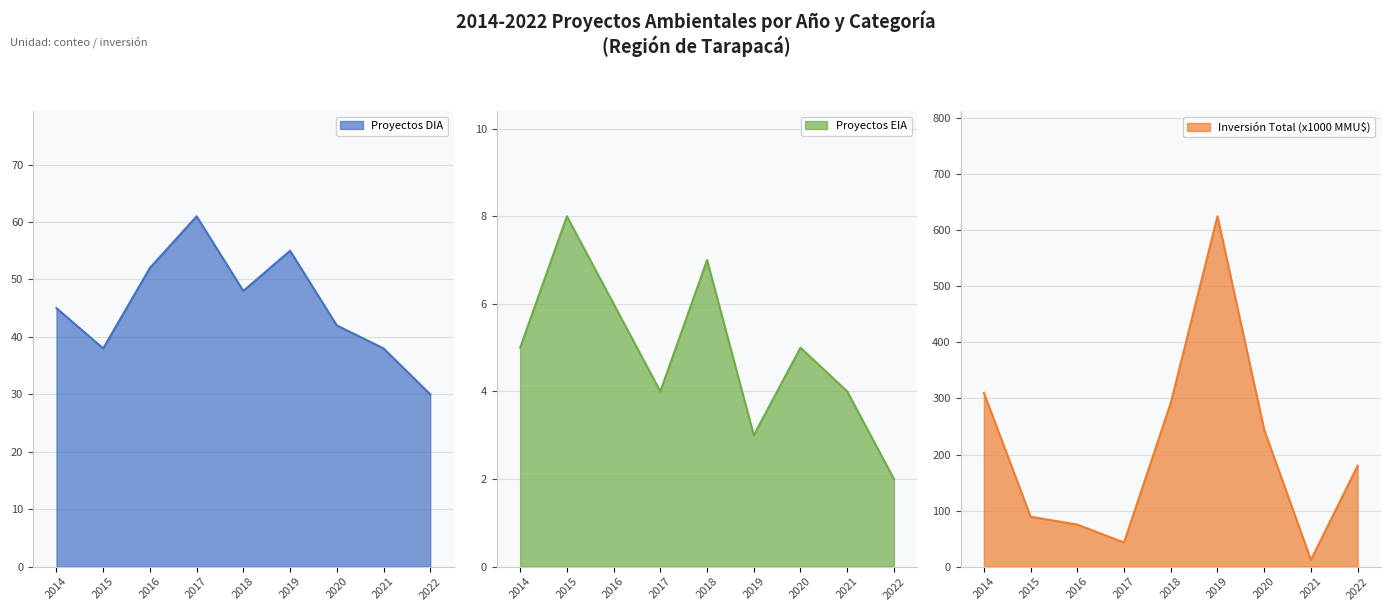

How many data points in EIA are above 5?

3